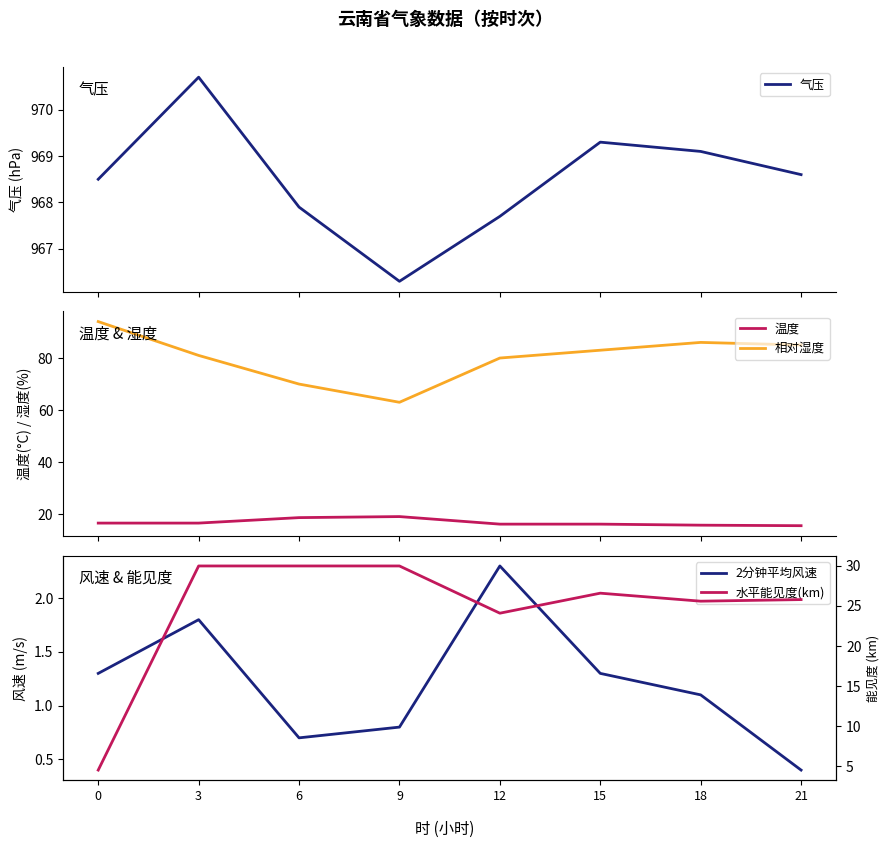

What is the spread (max minus min) of values at 18?

968.0